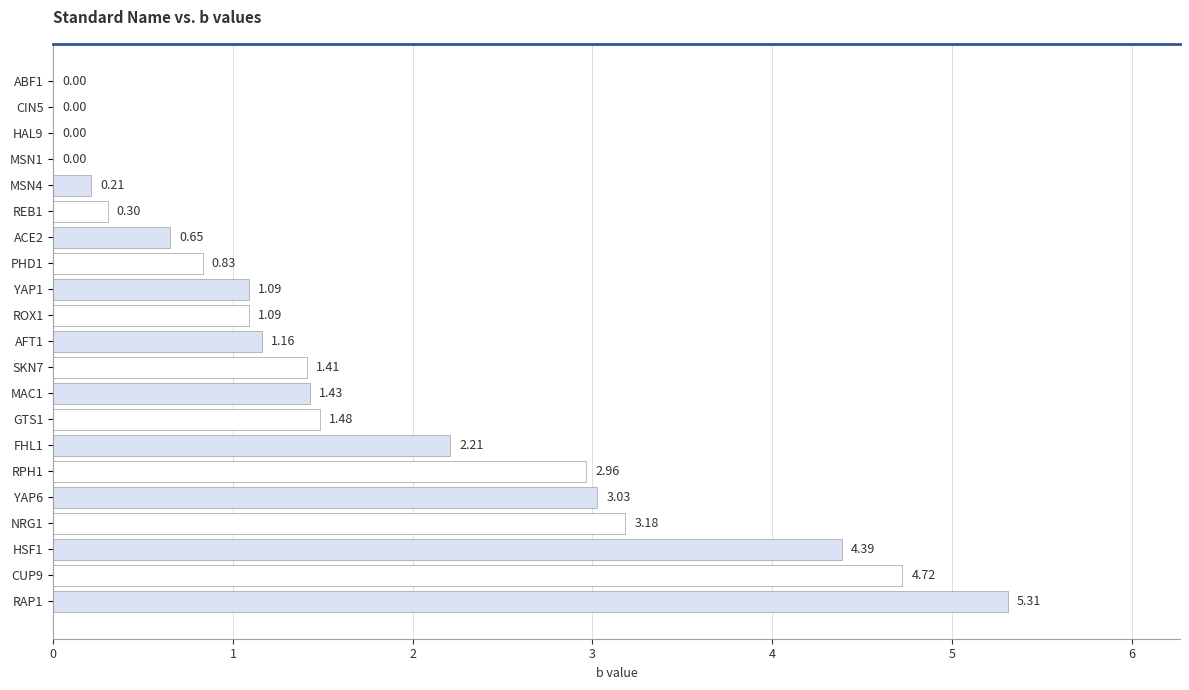

What is the sum of the values at CUP9 and MSN4?

4.9